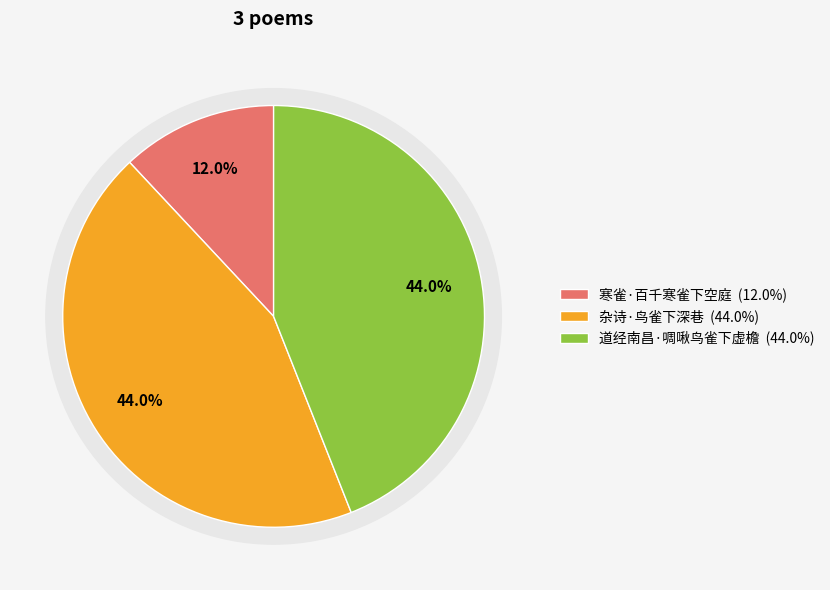

Rank the categories by value from lowest to highest.

寒雀·百千寒雀下空庭, 道经南昌·啁啾鸟雀下虚檐, 杂诗·鸟雀下深巷